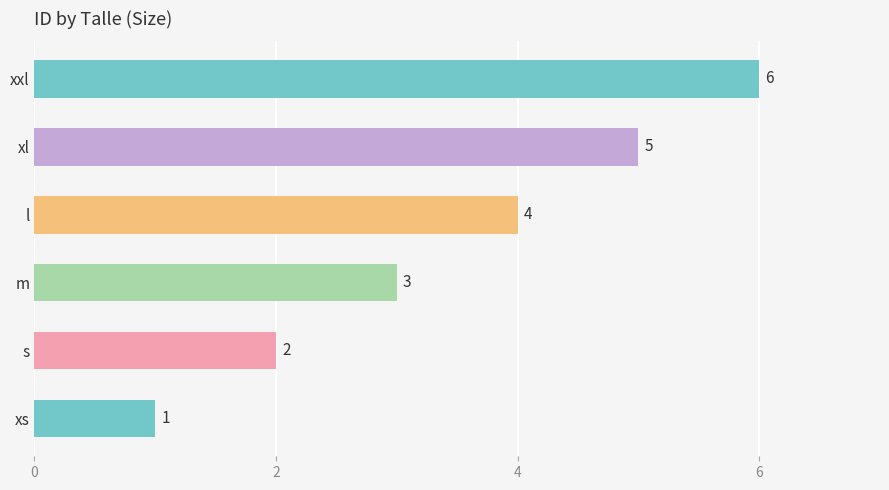

Rank the categories by value from highest to lowest.

xxl, xl, l, m, s, xs